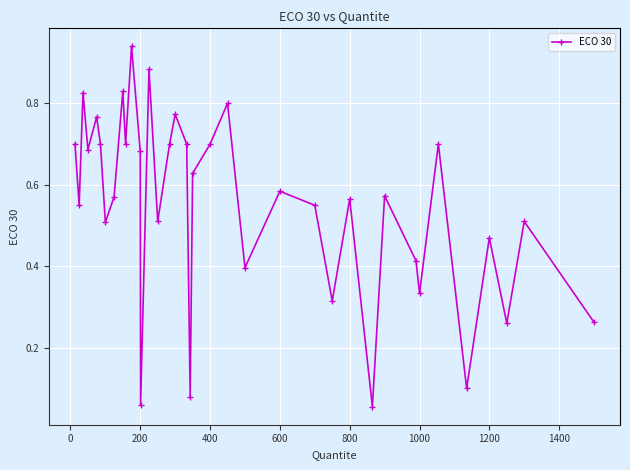

How many points are higher than both their immediate neighbors (excluding endpoints)?

13